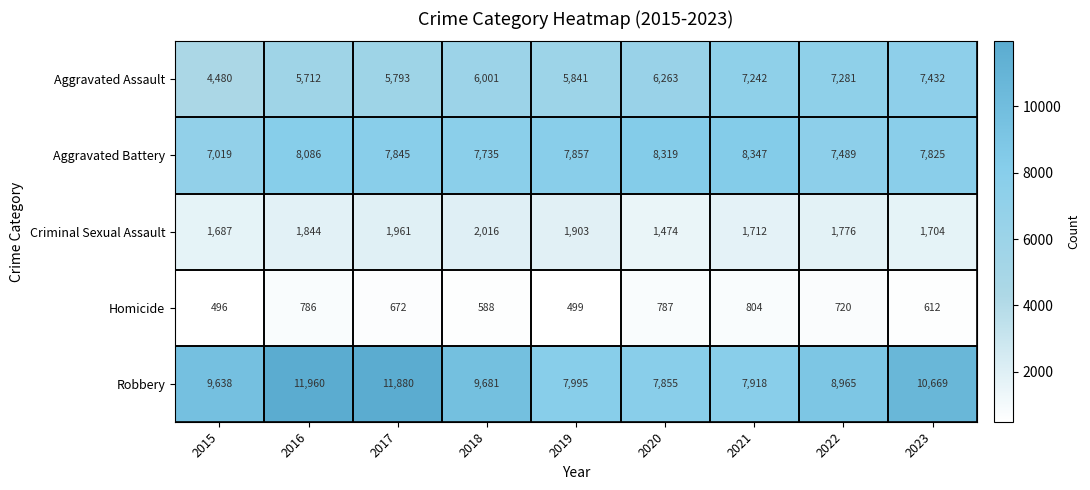

At which category is the sum across all series the highest?

2016